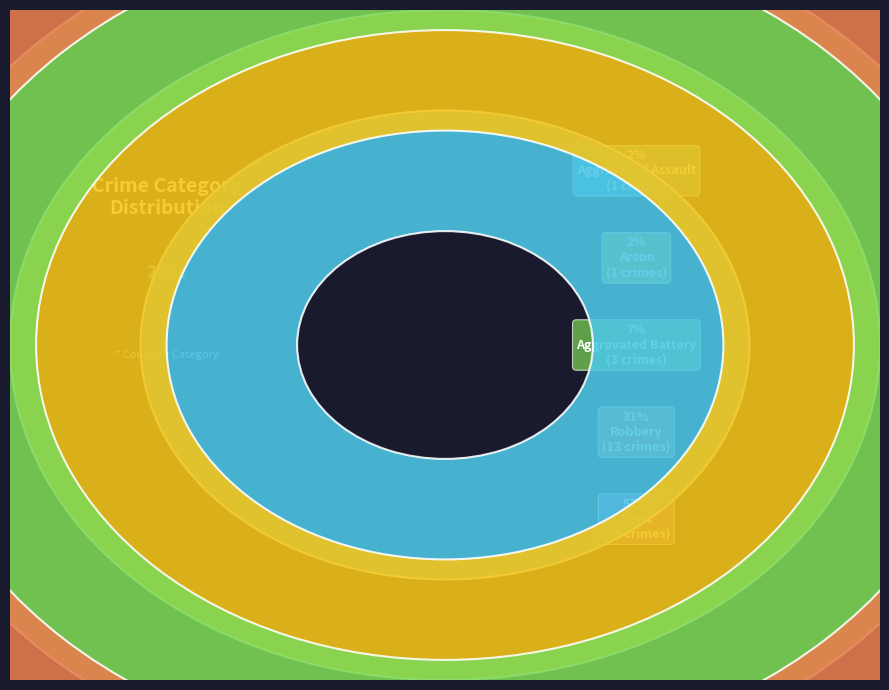

Which slice represents more than half of the pie?

Theft